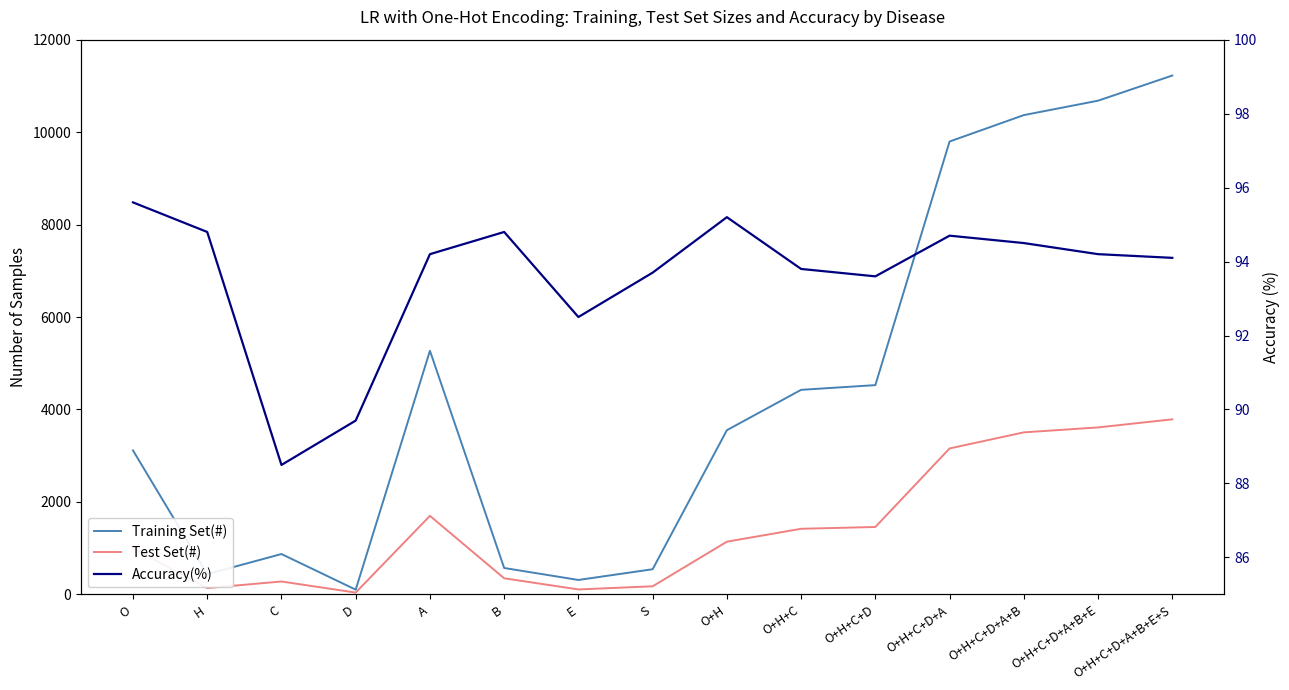

After their last crossing, which series has the higher values: Test Set(#) or Accuracy(%)?

Test Set(#)